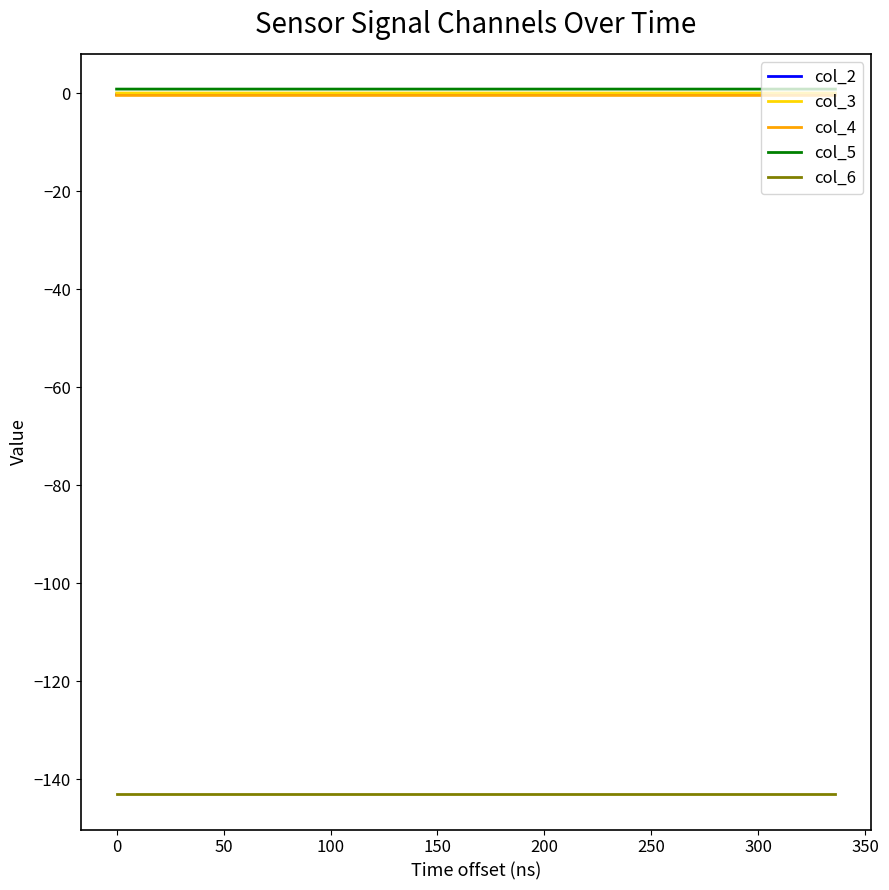

What is the minimum value shown in the chart?

-143.0